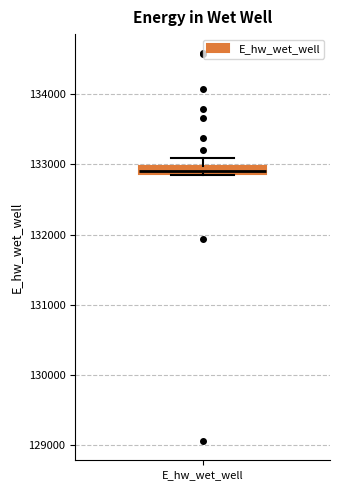

Where is the upper edge of the box for E_hw_wet_well on the y-axis? The values are not printed on the chart, so give them approximately, as read against the axis.

133000